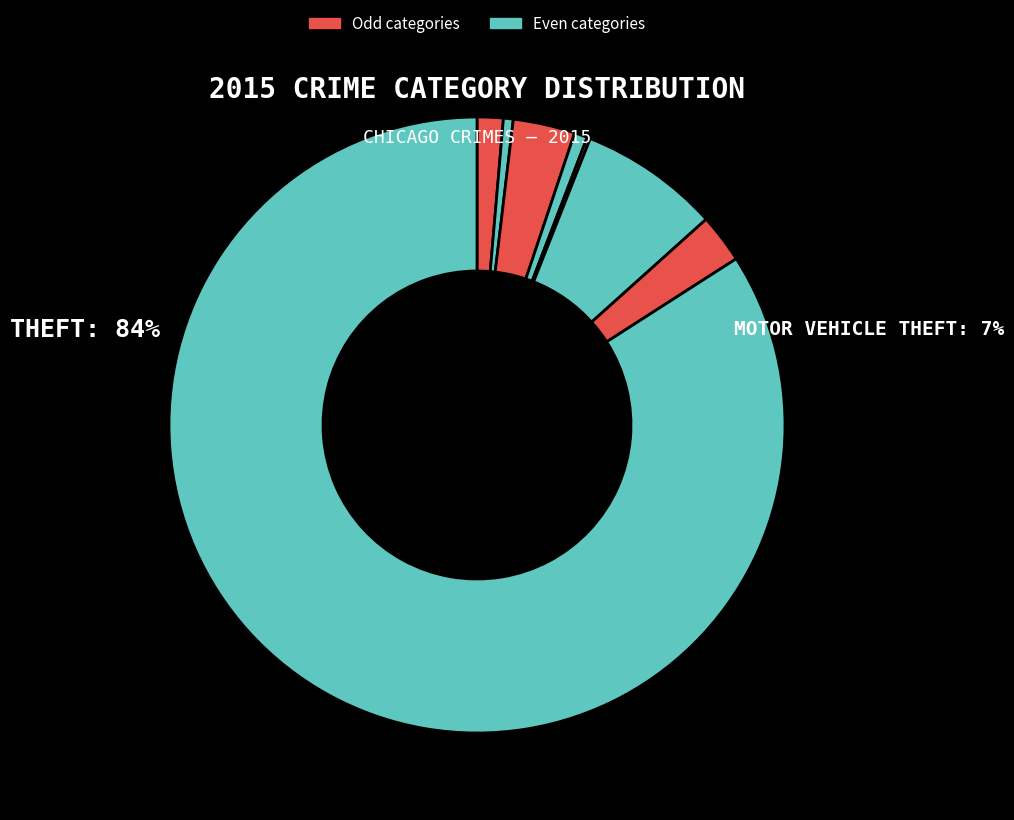

How many segments does this pie chart have?

8